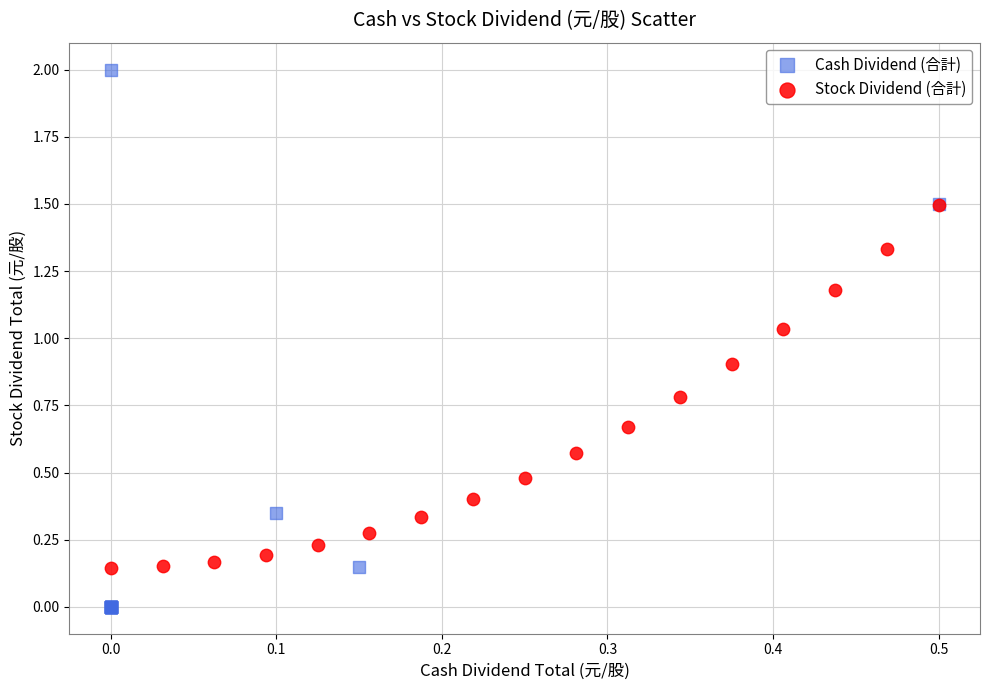

Which series reaches the maximum Y coordinate?

Cash Dividend (合計)